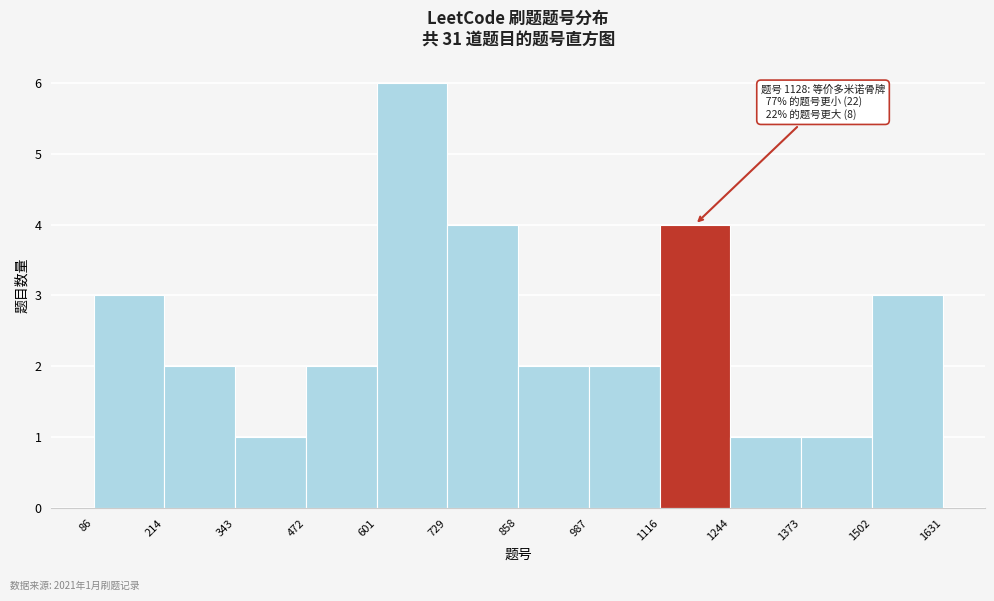

Over which range of the x-axis is the bar tallest?

601 to 729